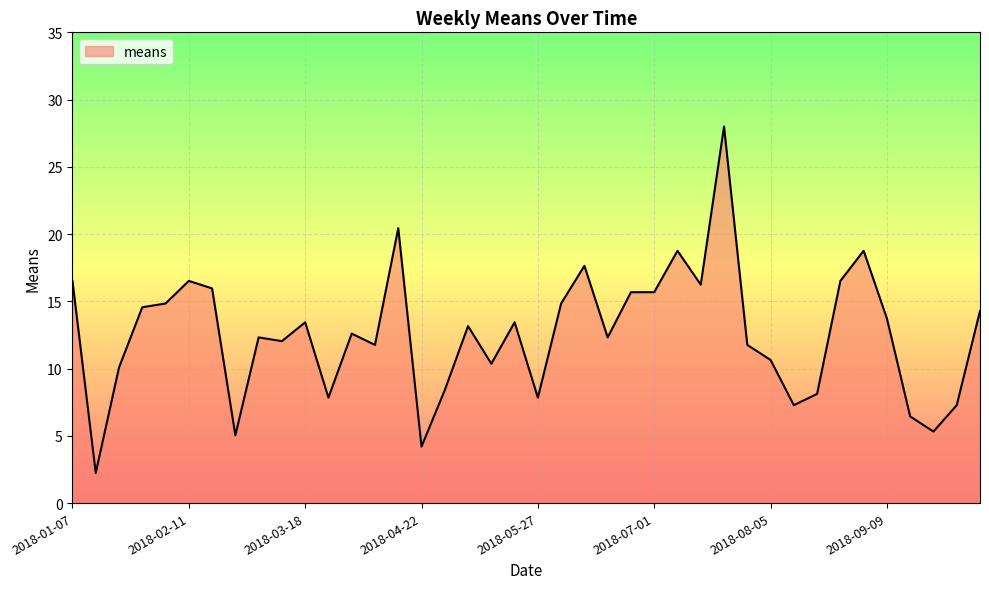

What is the difference between the maximum and minimum values?

25.8